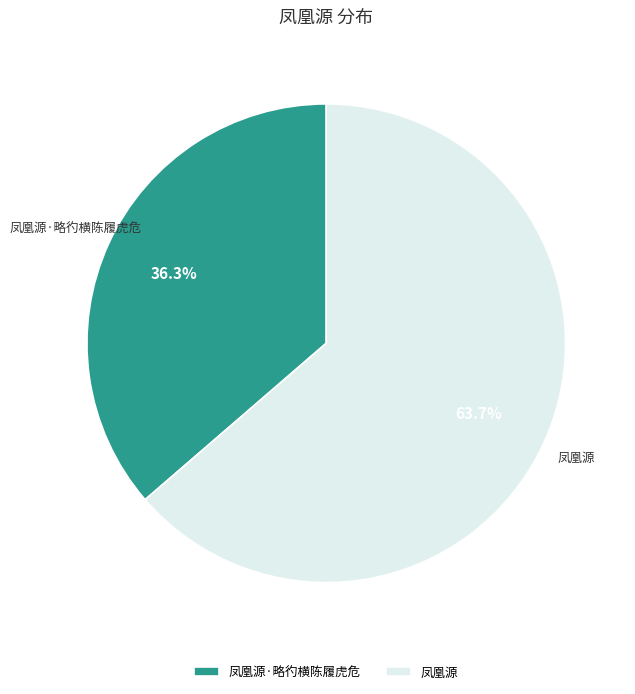

Is there a majority slice in this chart?

Yes